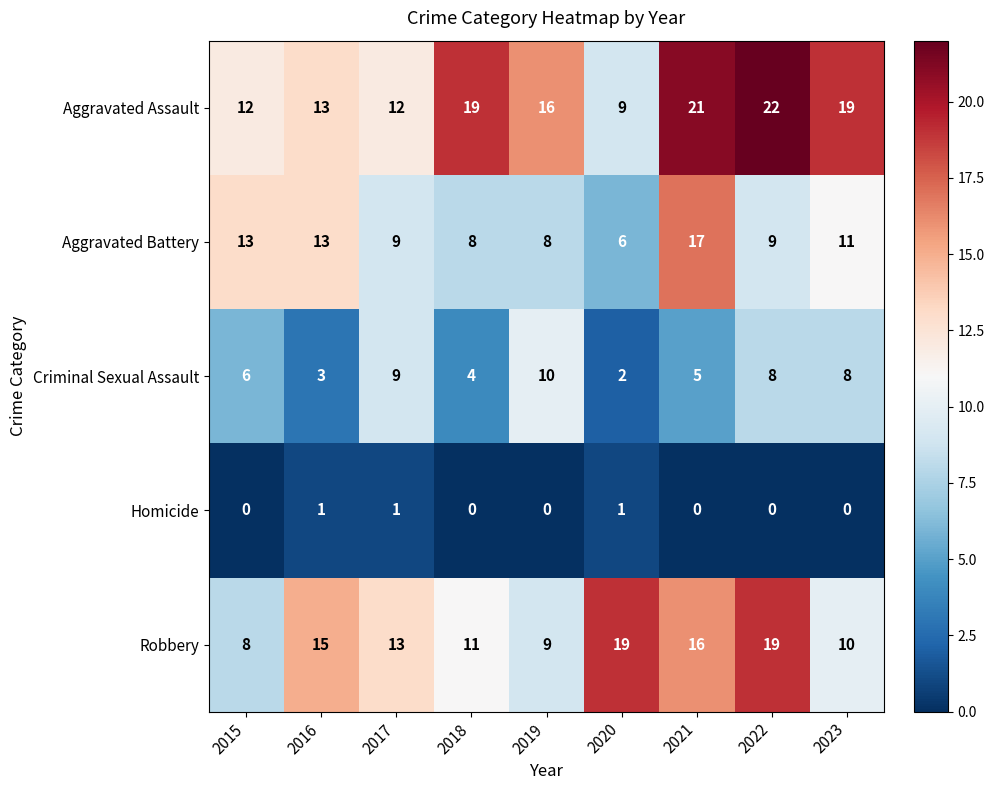

At how many categories does at least one series exceed 20?

2